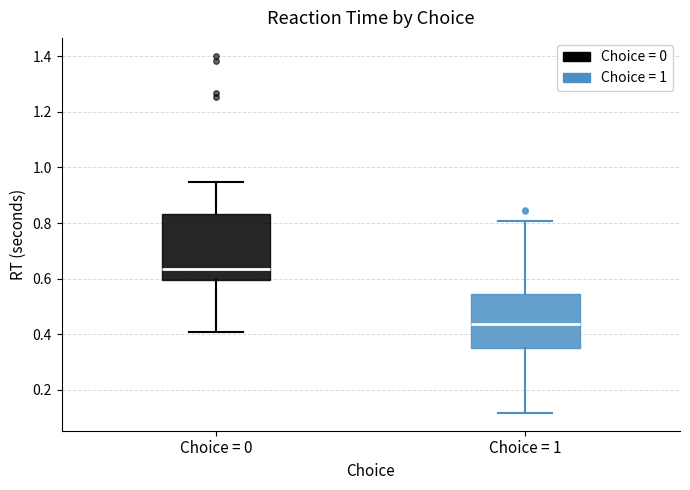

Reading left to right, read every box against the y-axis: the position of its median line, the range the box covers, and the ends of its whiskers. The values are not printed on the chart, so give them approximately, as read against the axis.

Choice = 0: median 0.64, box 0.60 to 0.84, whiskers 0.40 to 0.94
Choice = 1: median 0.44, box 0.34 to 0.54, whiskers 0.12 to 0.80